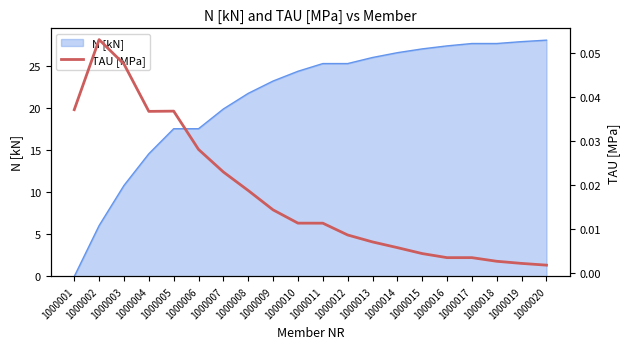

Reading left to right, list all the values displayed in this chart.

0.0	0.1	0.0	0.0	0.0	0.0	0.0	0.0	0.0	0.0	0.0	0.0	0.0	0.0	0.0	0.0	0.0	0.0	0.0	0.0